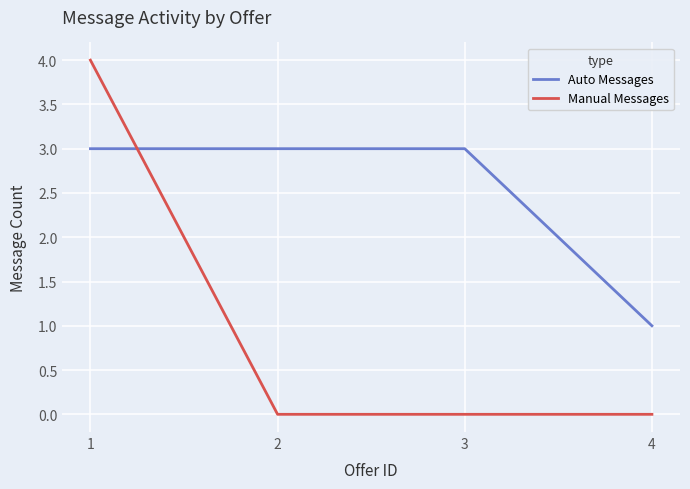

What is the sum of the Manual Messages values at 4 and 1?

4